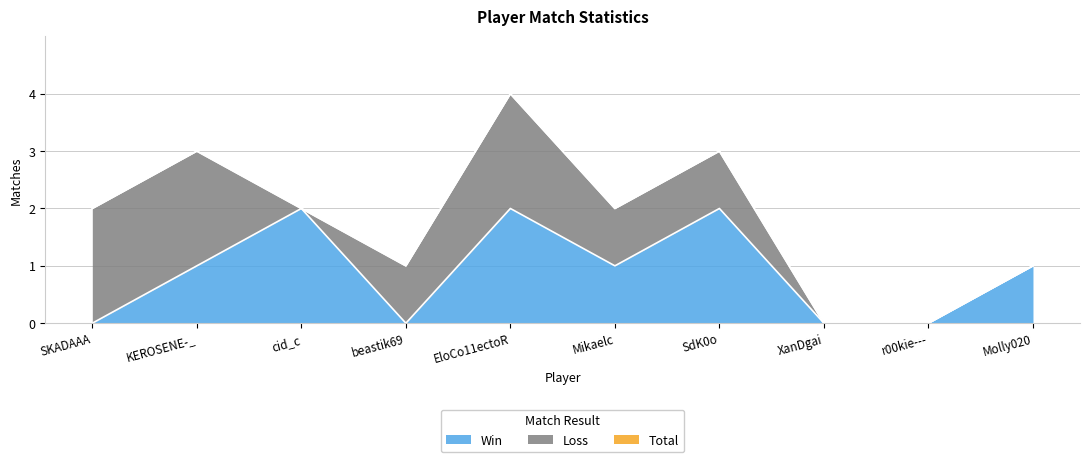

What is the value of the Total point at the 4th from the left?

1